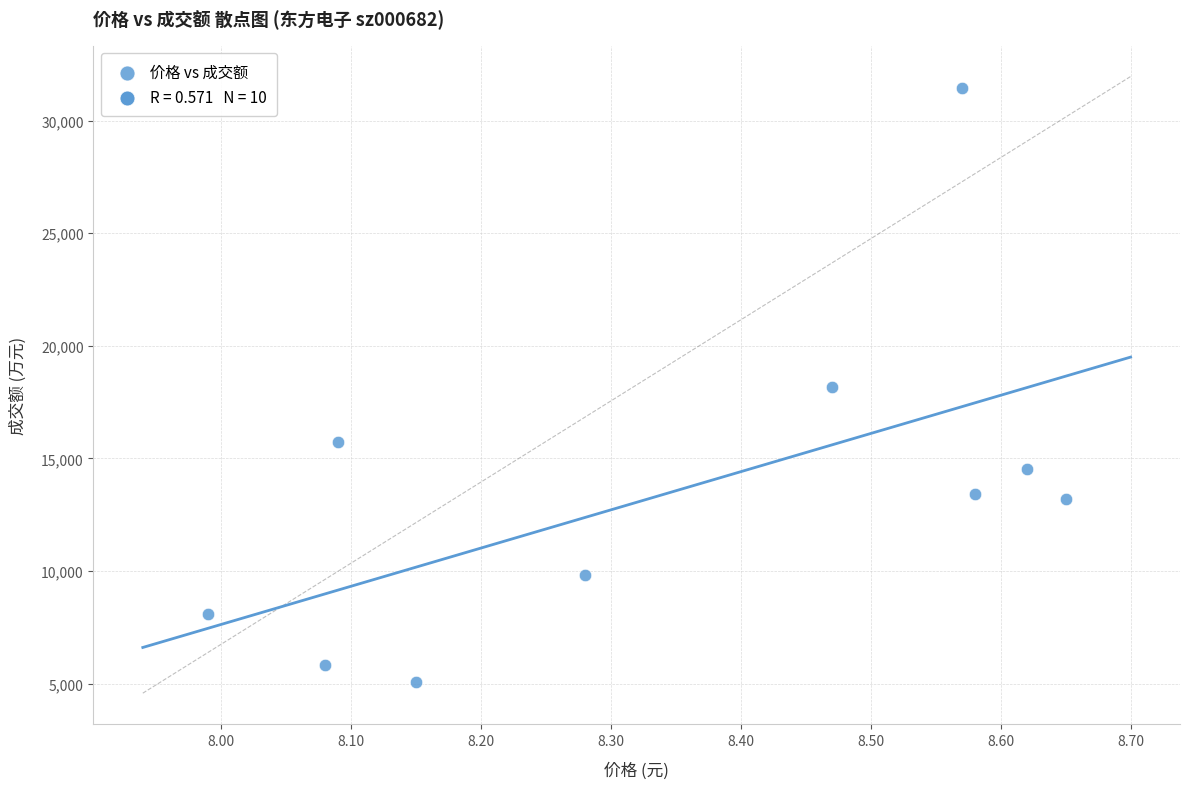

What is the range of Y values (max minus min)?

26384